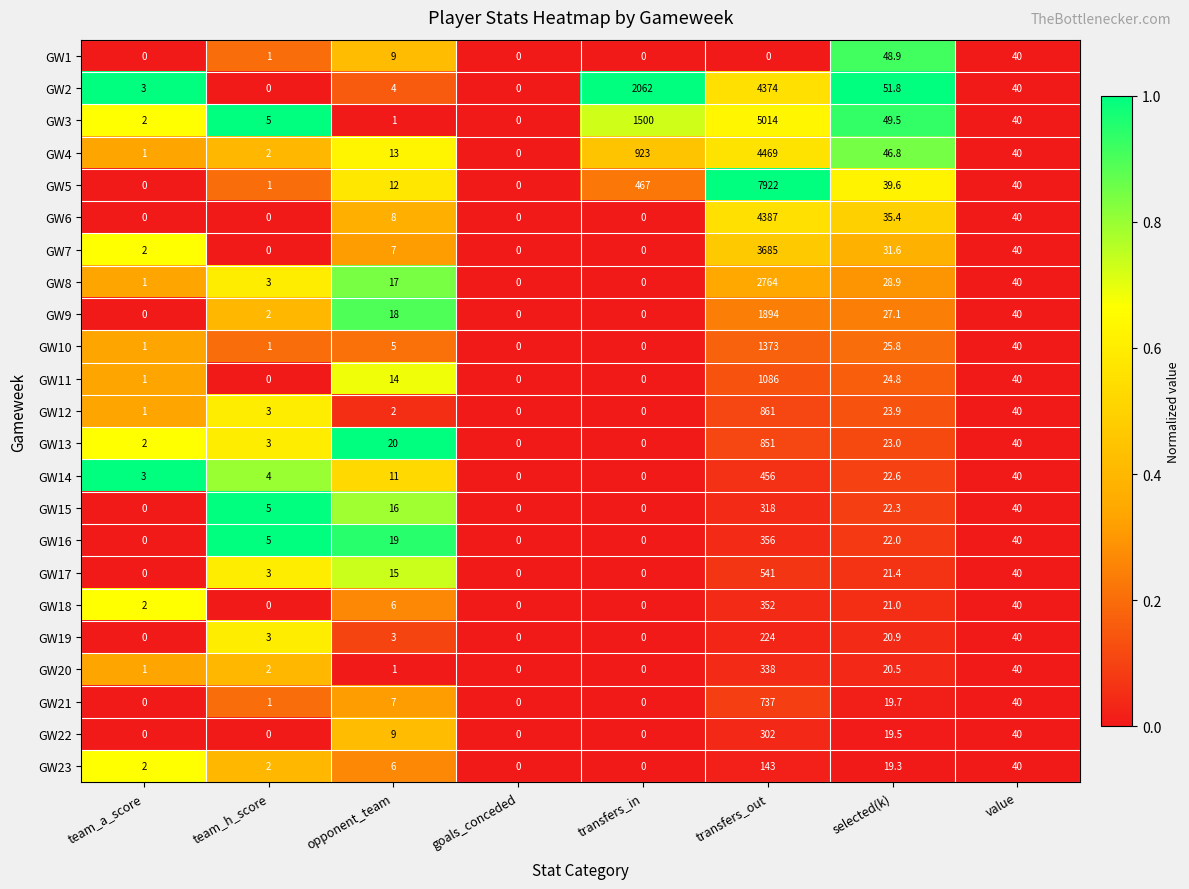

Which category has the highest value across all series?

transfers_out